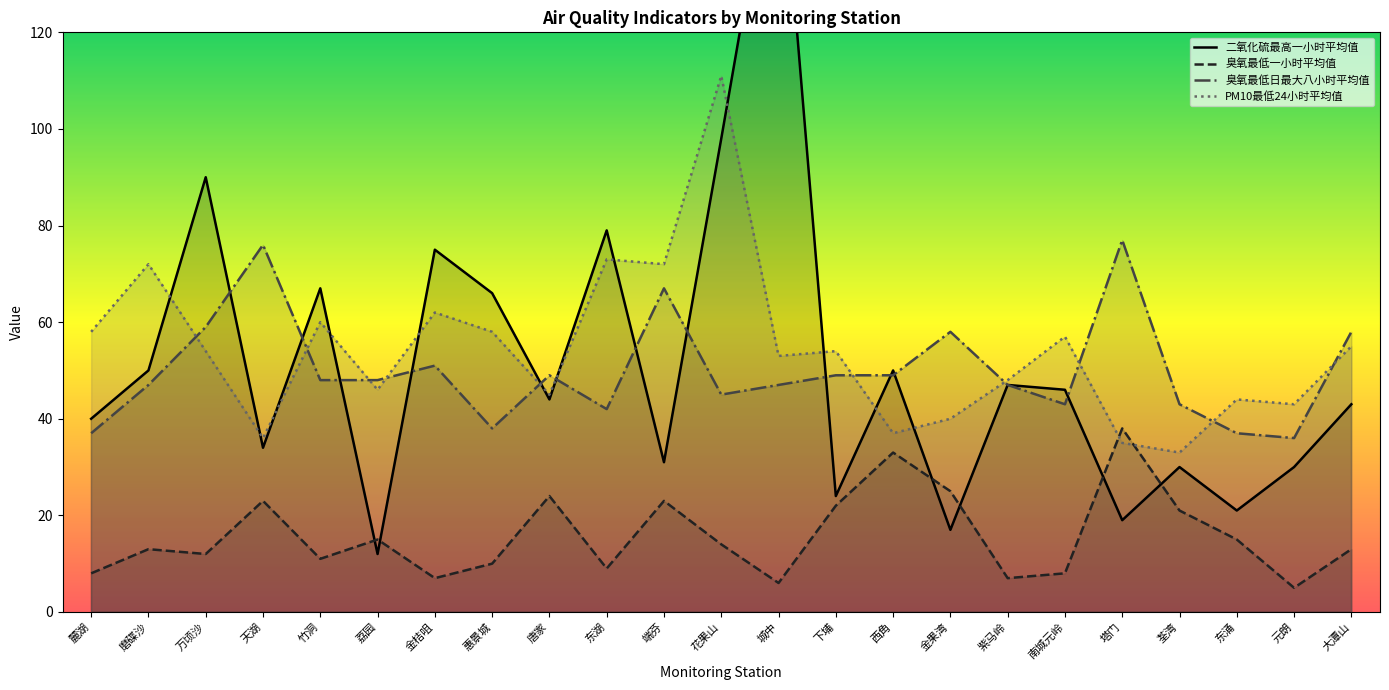

Which has a higher value, 荔园 or 麓湖?

麓湖